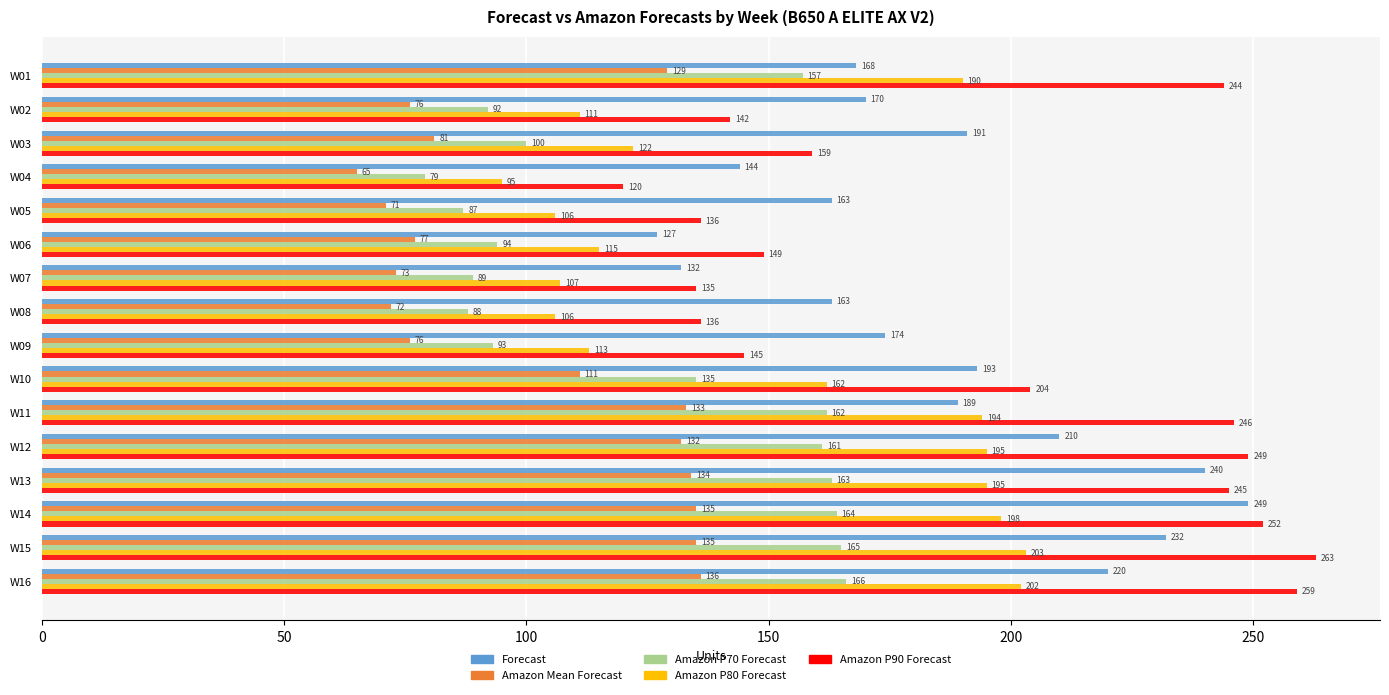

True or false: Amazon P80 Forecast has a value of 109 at W12.

False